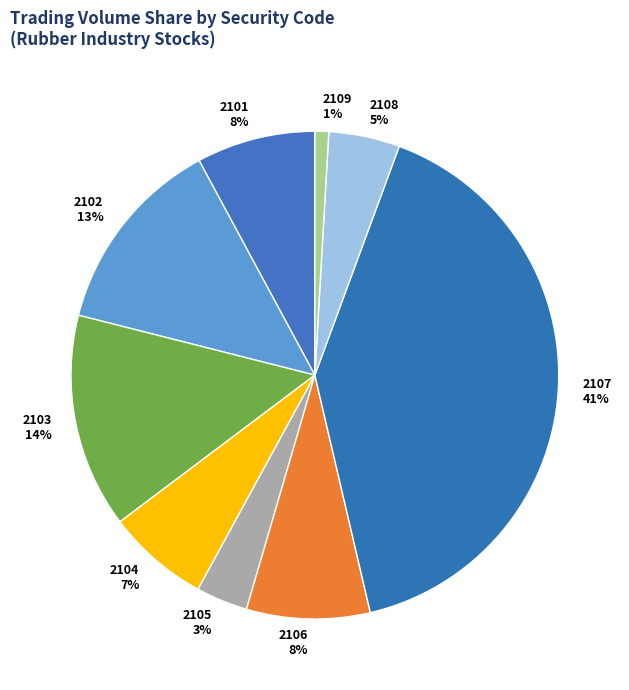

What is the largest slice in the pie chart?

2107